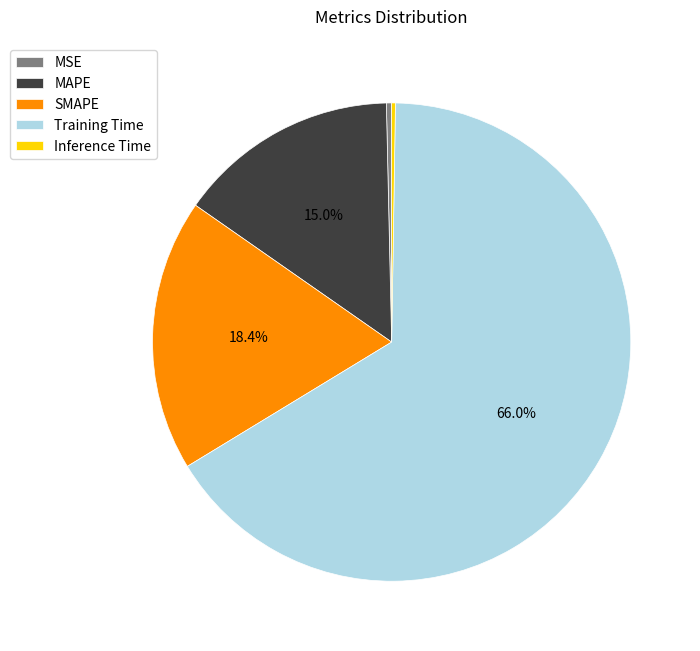

Is there a majority slice in this chart?

Yes